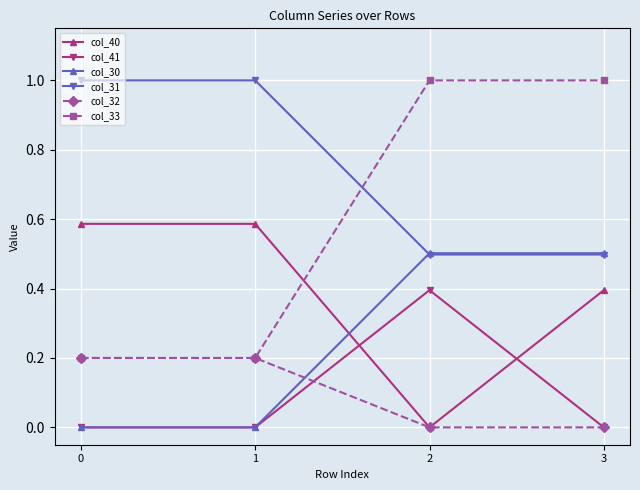

Which series has the largest total across all categories?

col_31